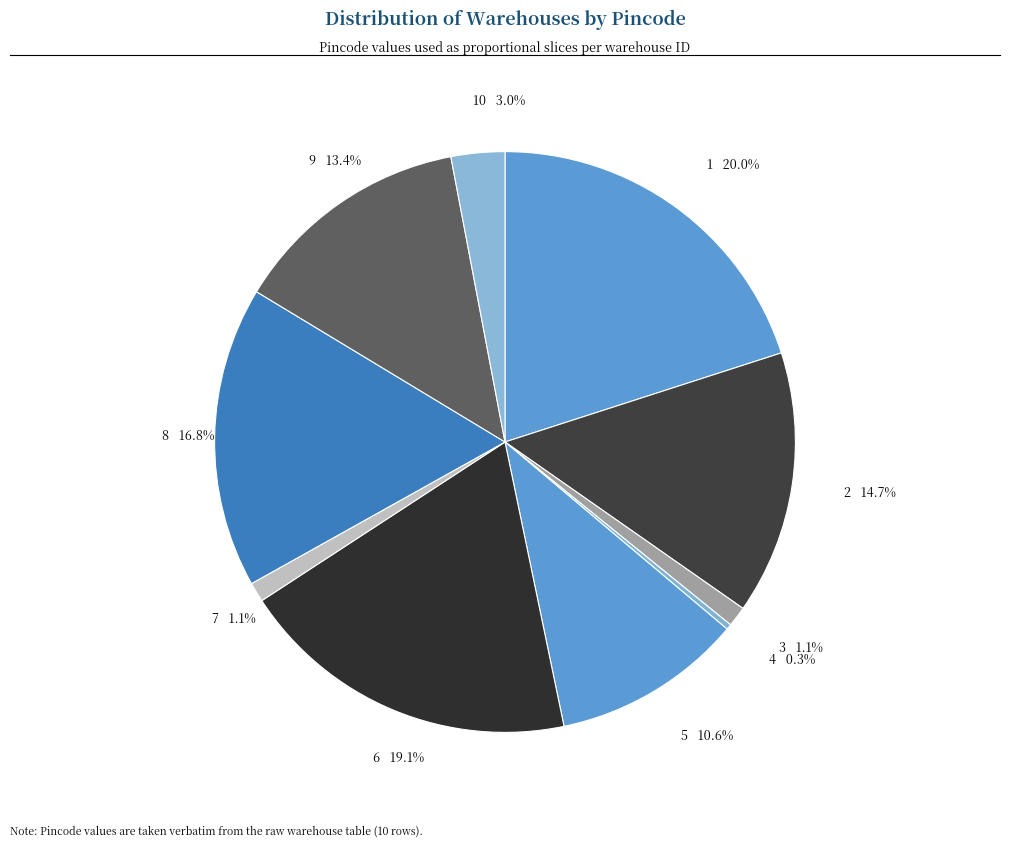

Between 4 0.3% and 2 14.7%, which is larger?

2 14.7%